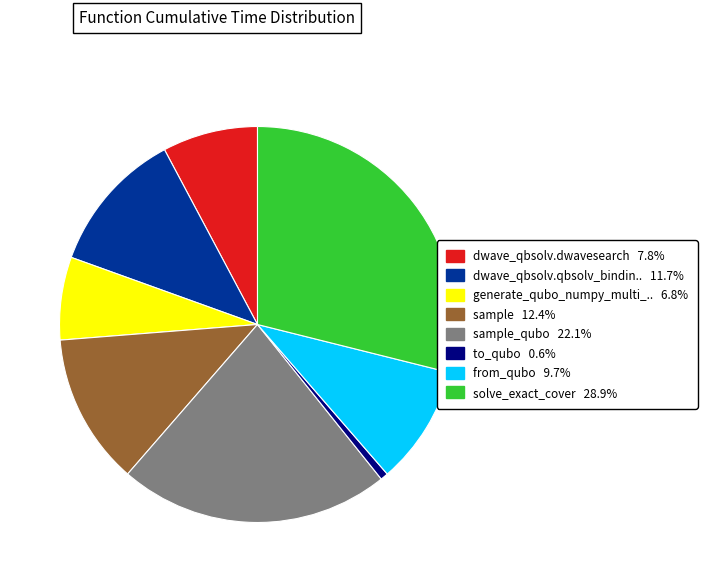

Is there a majority slice in this chart?

No